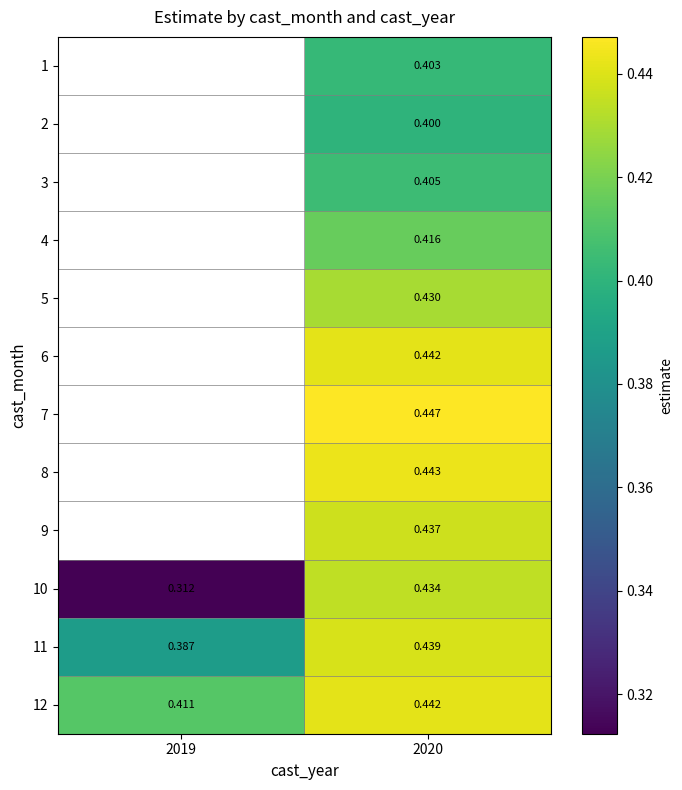

Which label corresponds to the smallest value in the chart?

2019